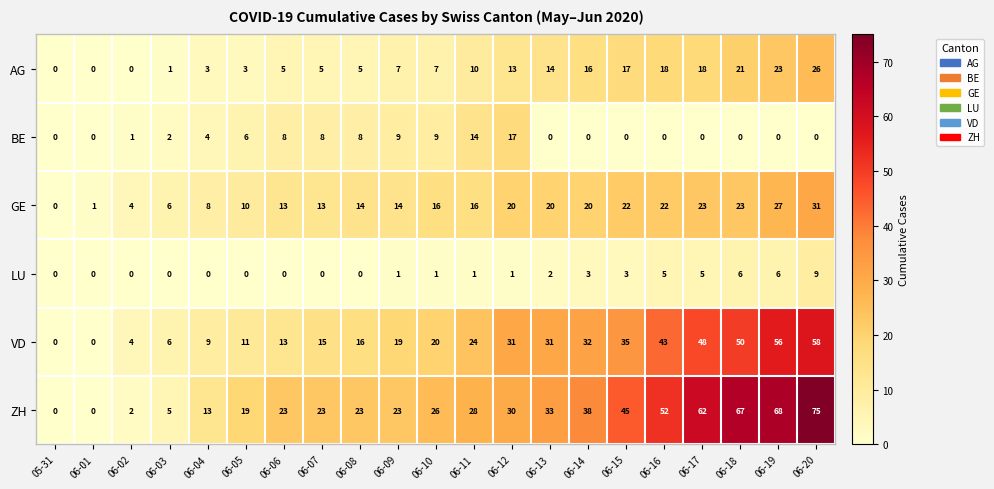

How many values in the LU series are below 1?

9